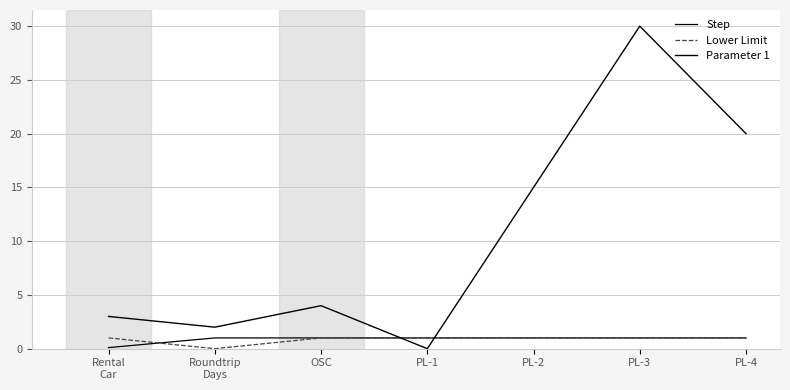

Does the chart have visible grid lines?

Yes